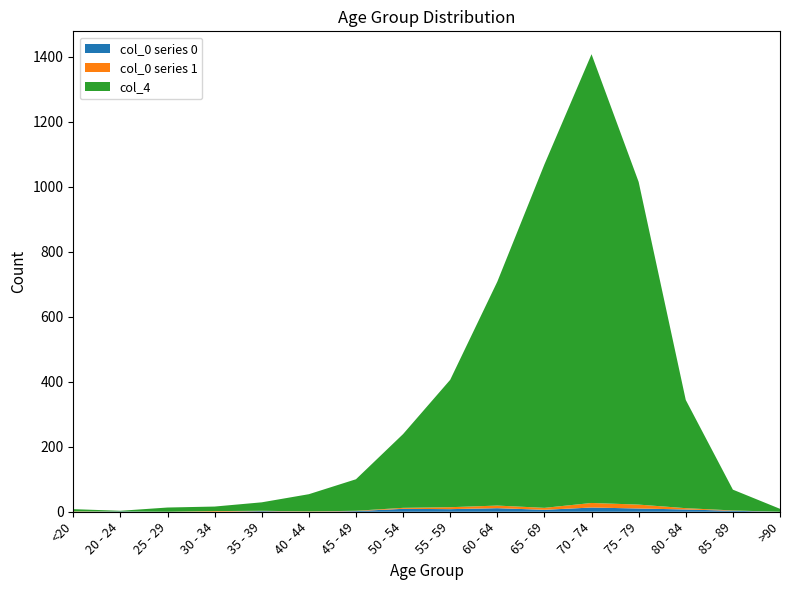

At which category is the sum across all series the highest?

70 - 74